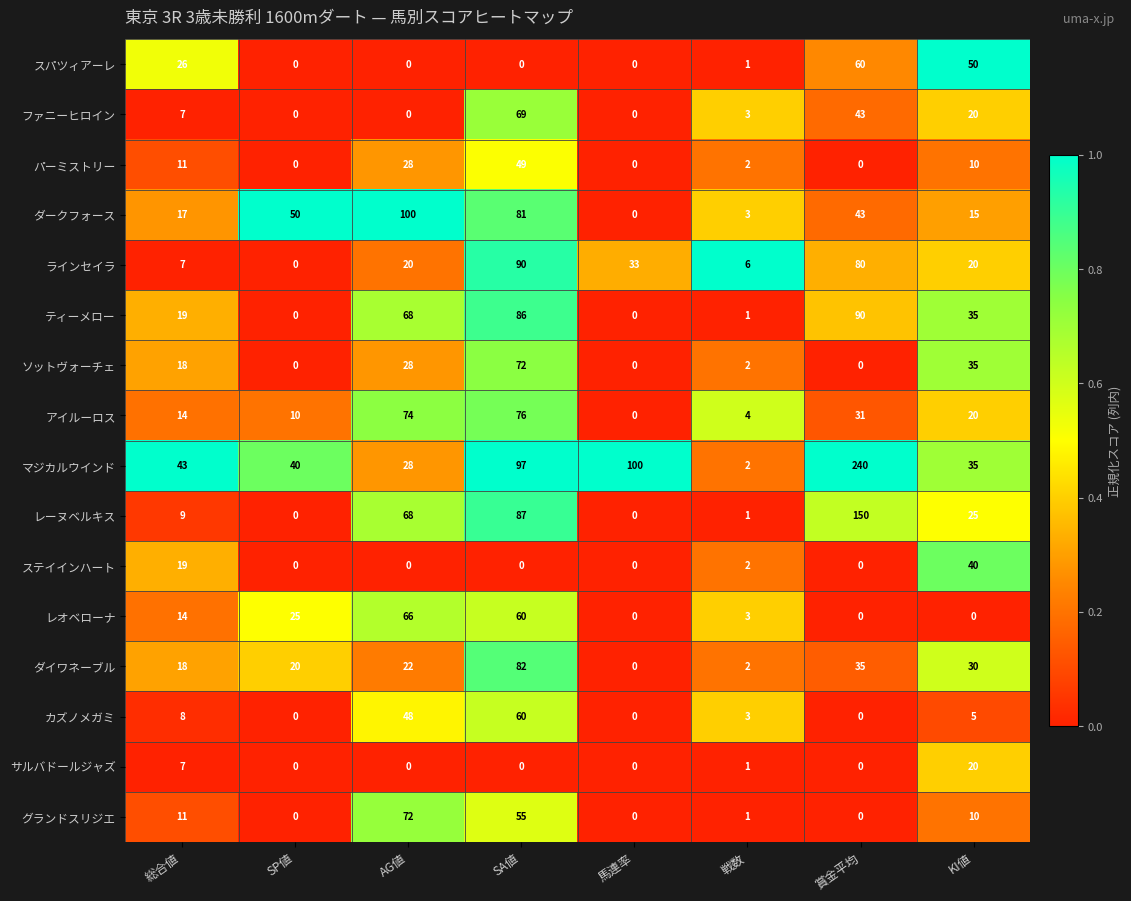

Which series has the largest total across all categories?

マジカルウインド